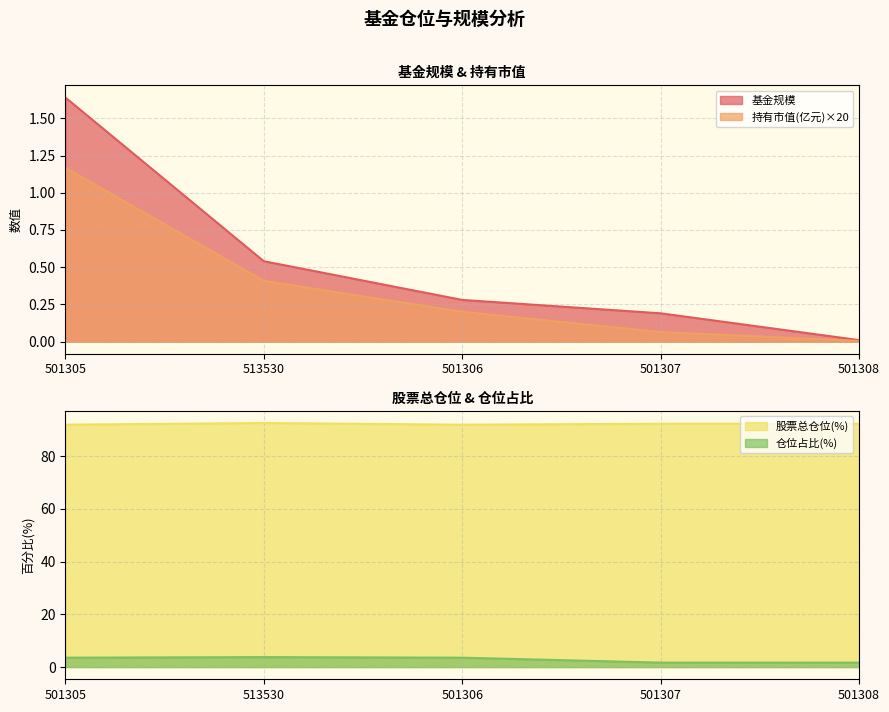

What is the difference between the second highest and minimum values in the 股票总仓位 series?

0.3